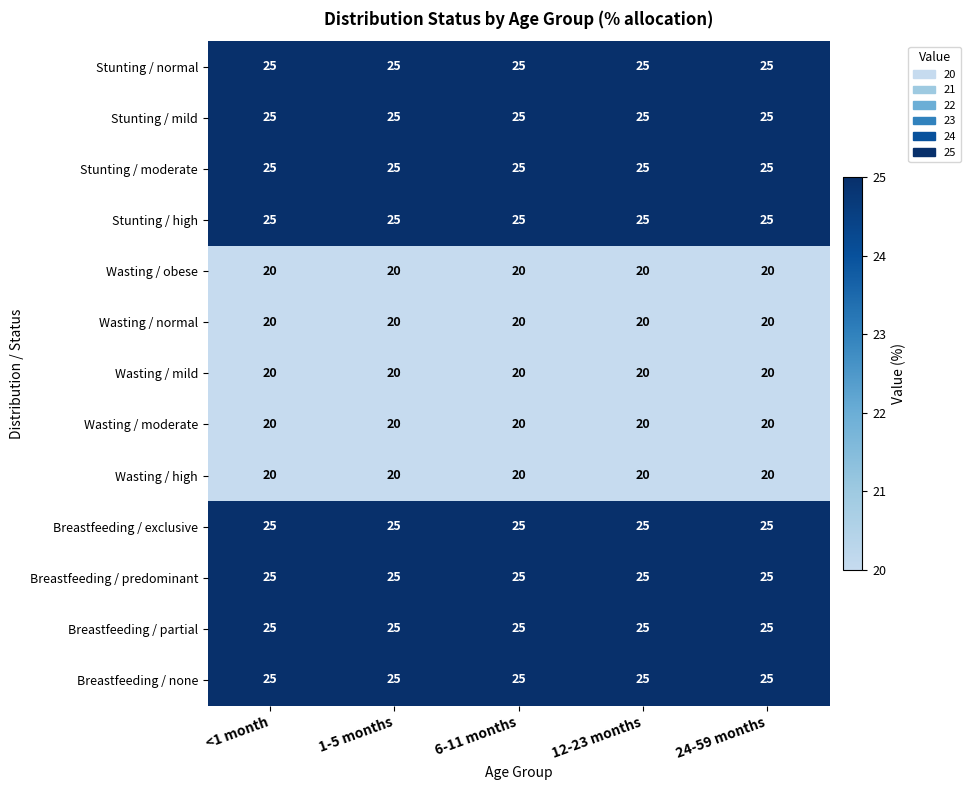

What is the spread (max minus min) of values at 6-11 months?

5